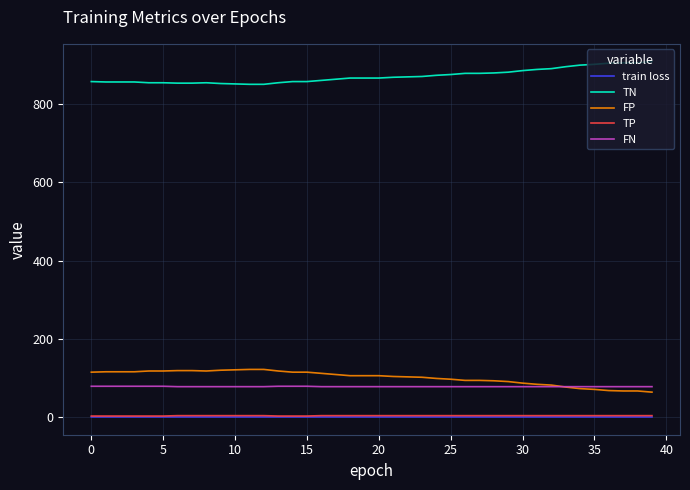

What is the average value of the FN series?

78.2